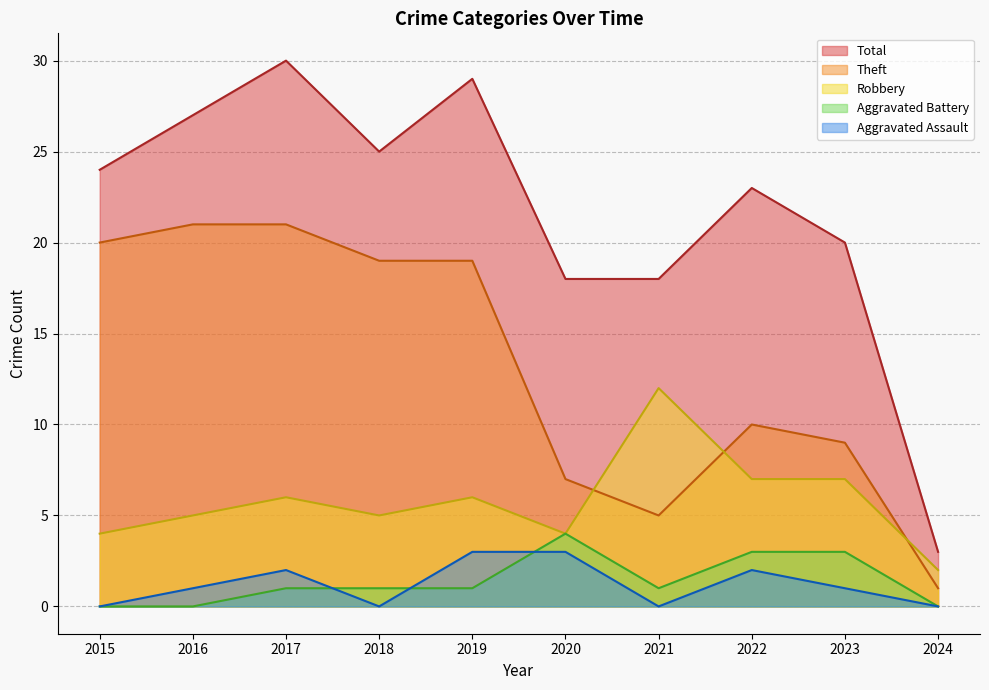

What are all the series names shown in the legend?

Total, Theft, Robbery, Aggravated Battery, Aggravated Assault